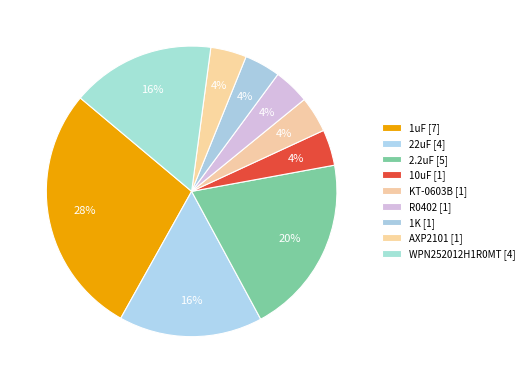

Is 22uF the majority of the pie?

No